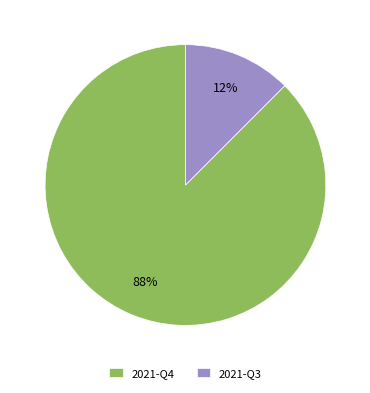

Between 2021-Q3 and 2021-Q4, which is larger?

2021-Q4